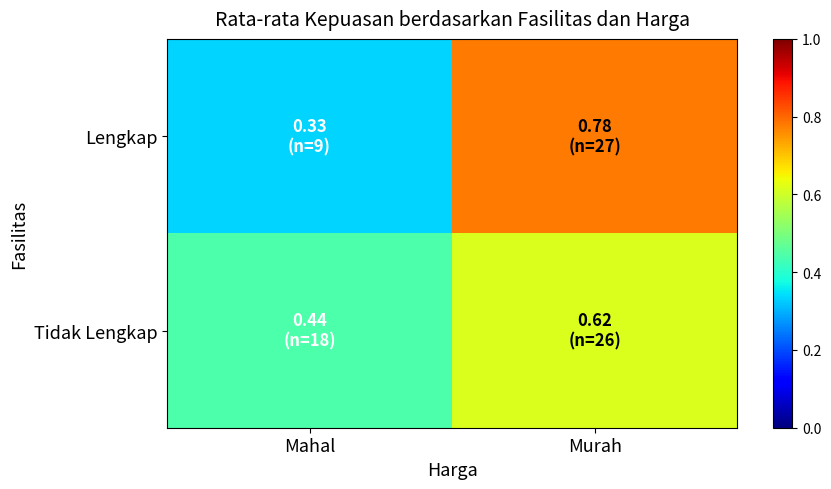

At Murah, list the series in order from largest to smallest.

Lengkap, Tidak Lengkap